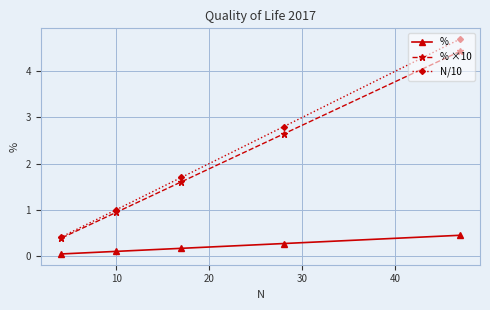

What is the value of the % ×10 point at the 2nd from the left?

0.9